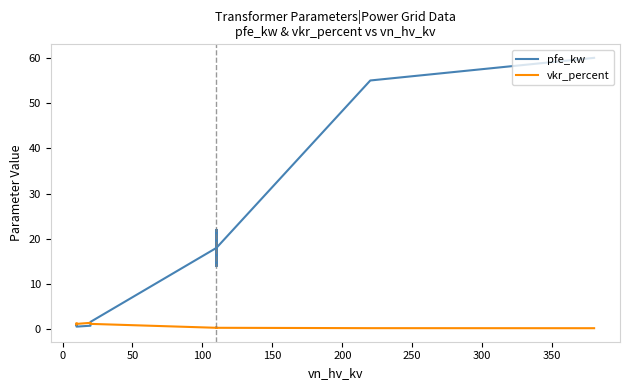

Which series ends up on top after the final intersection of pfe_kw and vkr_percent?

pfe_kw